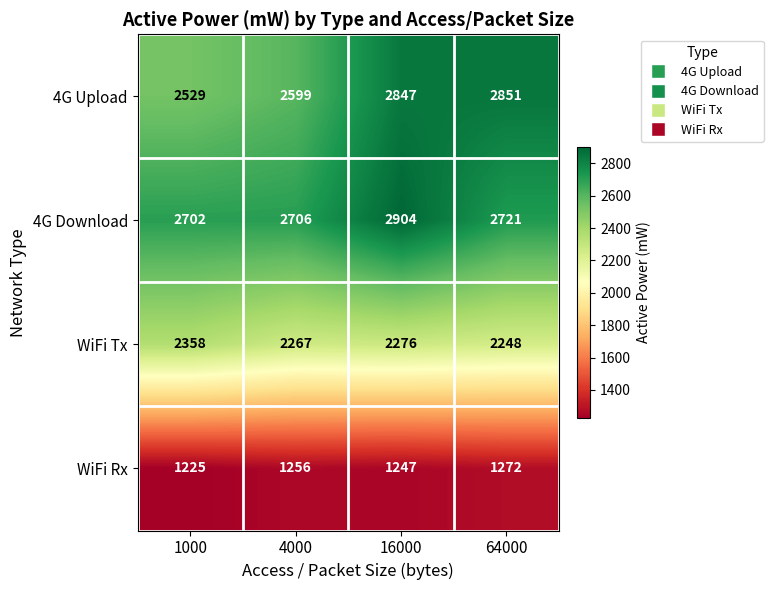

Where is 4G Upload nearest to the value 2690?

4000